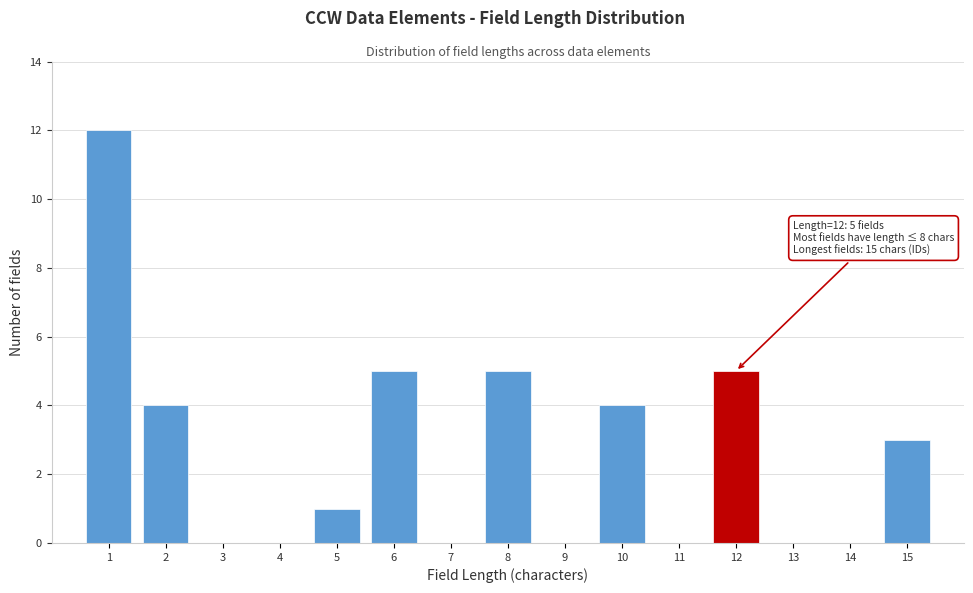

Reading right to left, list all the values displayed in this chart.

15=3	14=0	13=0	12=5	11=0	10=4	9=0	8=5	7=0	6=5	5=1	4=0	3=0	2=4	1=12